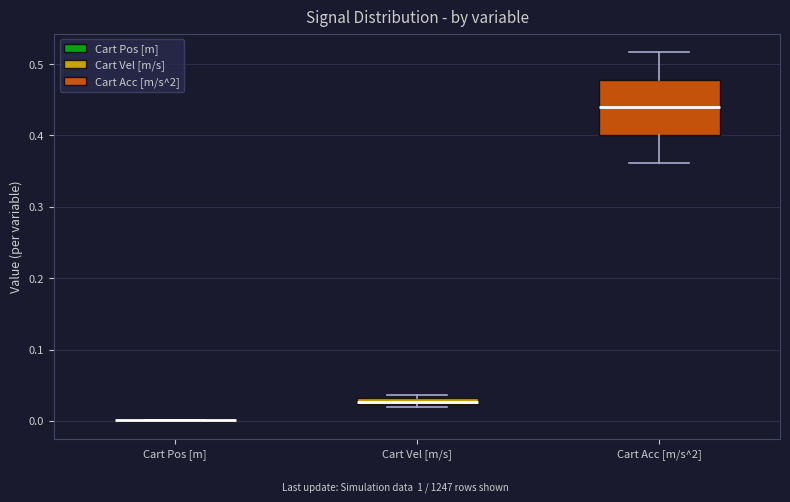

Where is the lower edge of the box for Cart Vel [m/s] on the y-axis? The values are not printed on the chart, so give them approximately, as read against the axis.

0.02